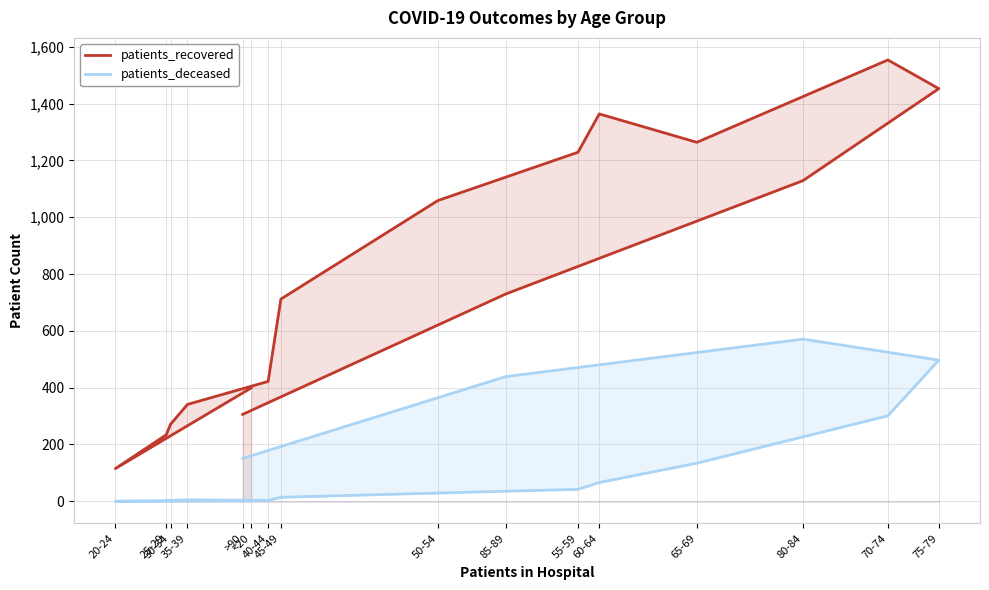

True or false: patients_deceased has more than 1 interior local peaks.

True